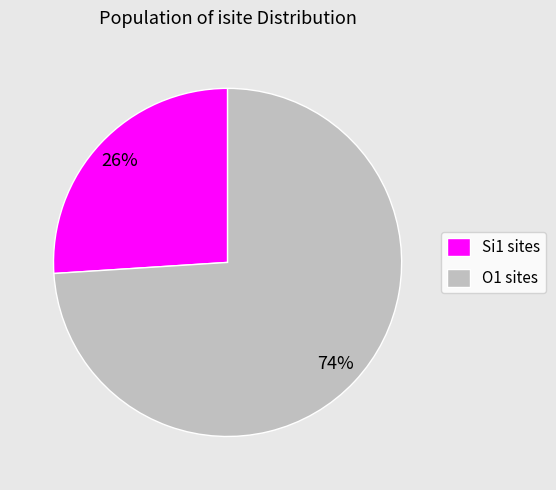

The O1 sites slice represents 61% of the pie. True or false?

False